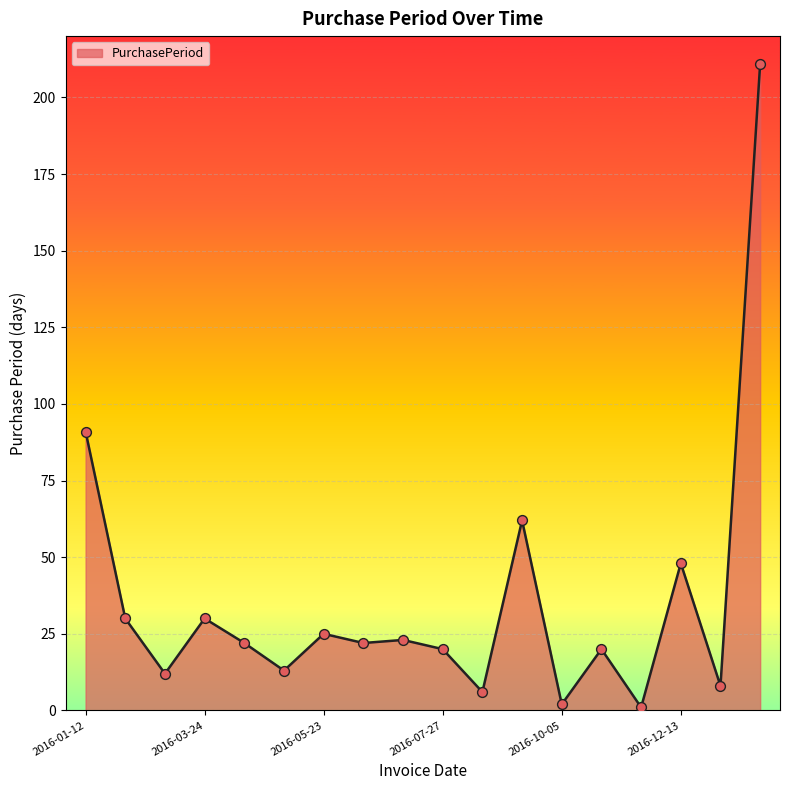

What is the difference between the maximum and minimum values?

210